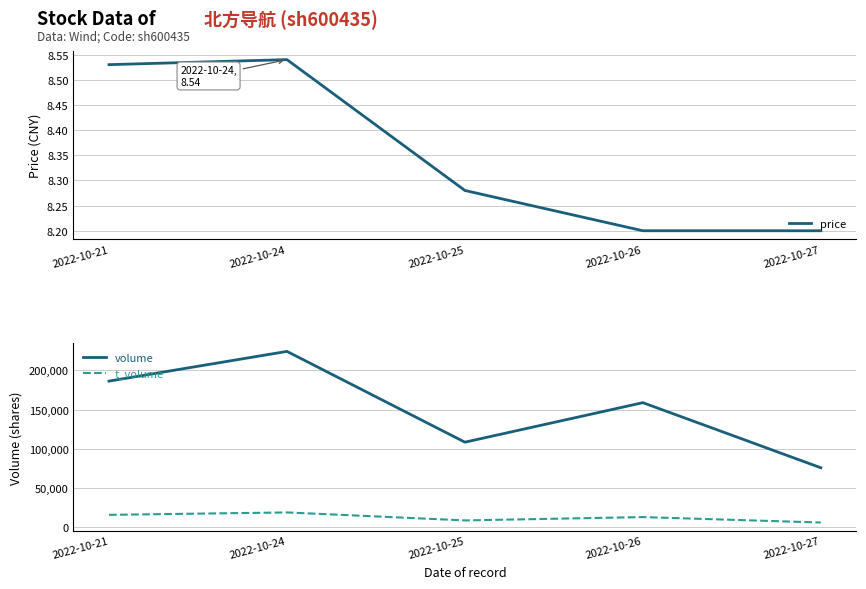

At which category does the chart reach its peak across all series?

2022-10-24